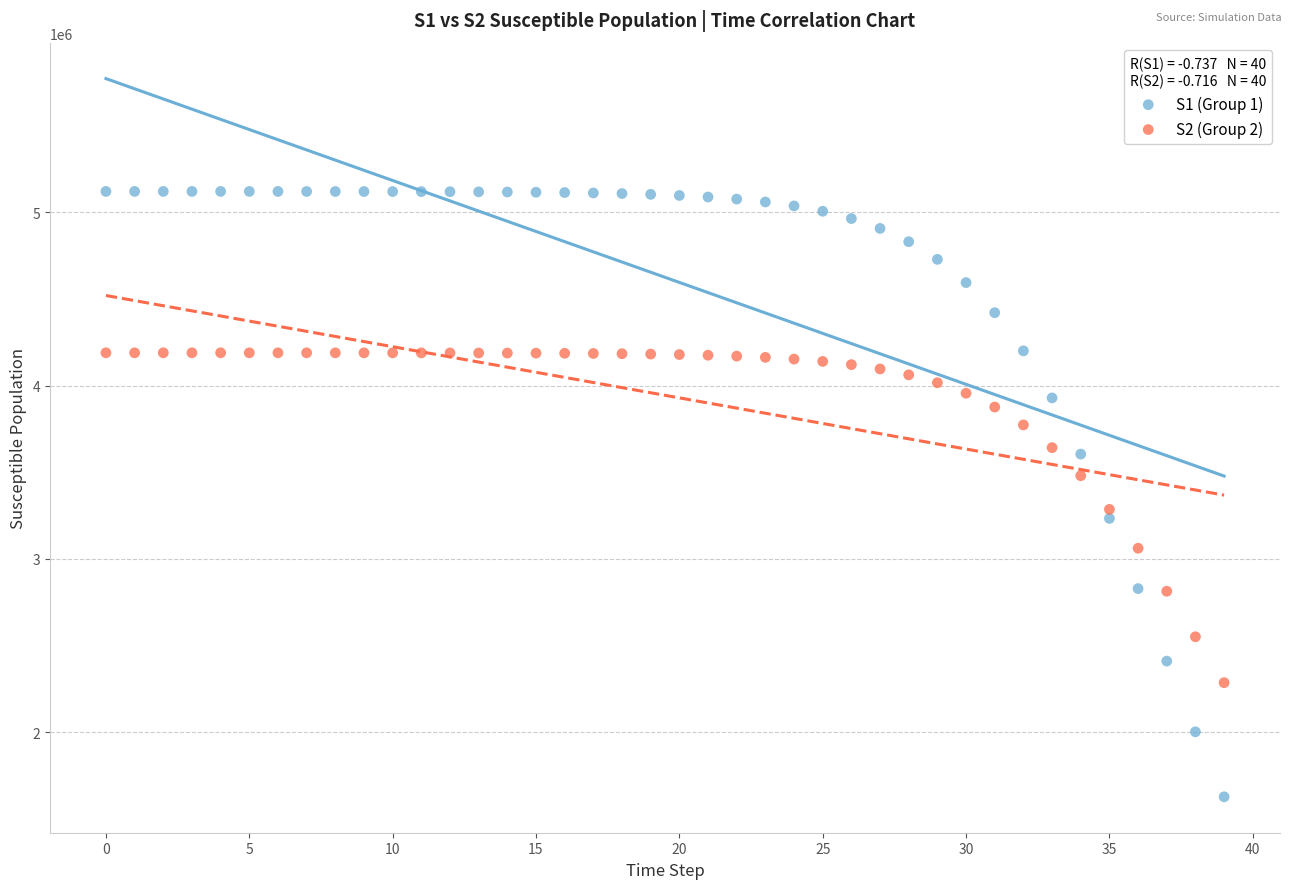

Which series contains the highest Y value?

S1 (Group 1)